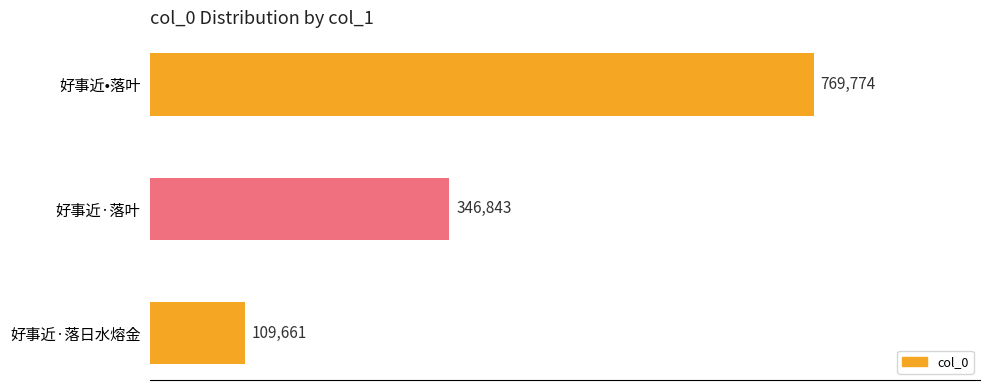

The value at 好事近•落叶 is 769774. True or false?

True